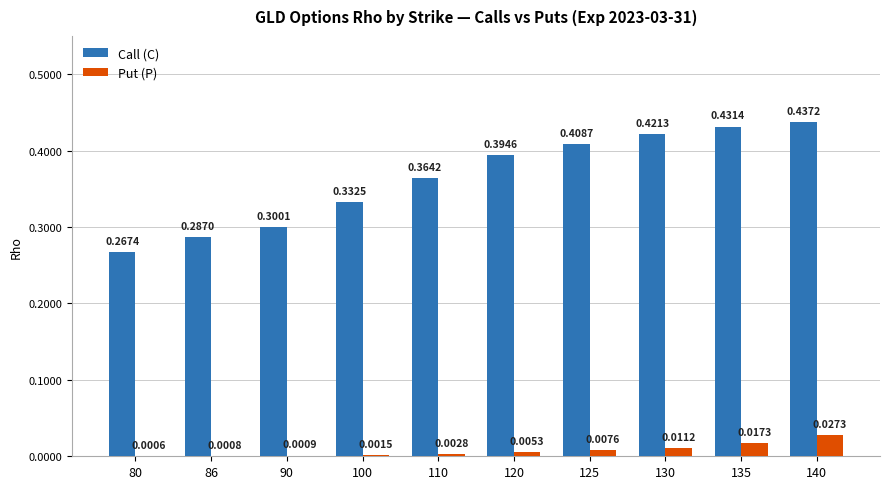

What is the sum of the Call (C) values at 100 and 135?

0.8